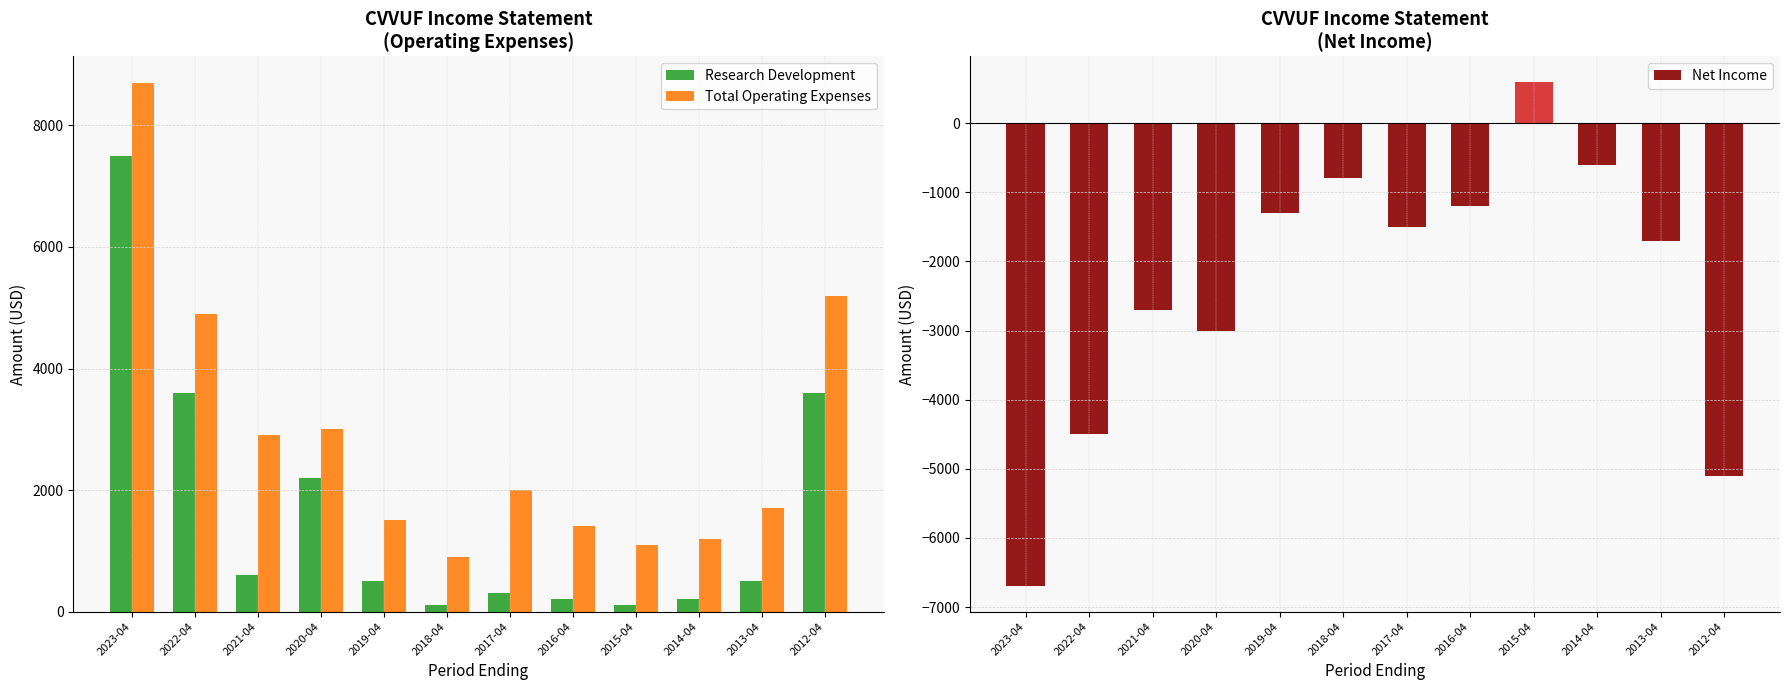

The value of Net Income at 2012-04 is -2456. True or false?

False